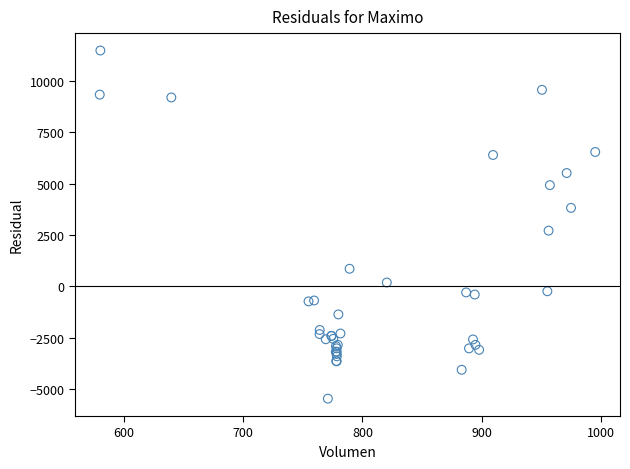

What Y value in the scatter plot is closest to 3005?

2709.6